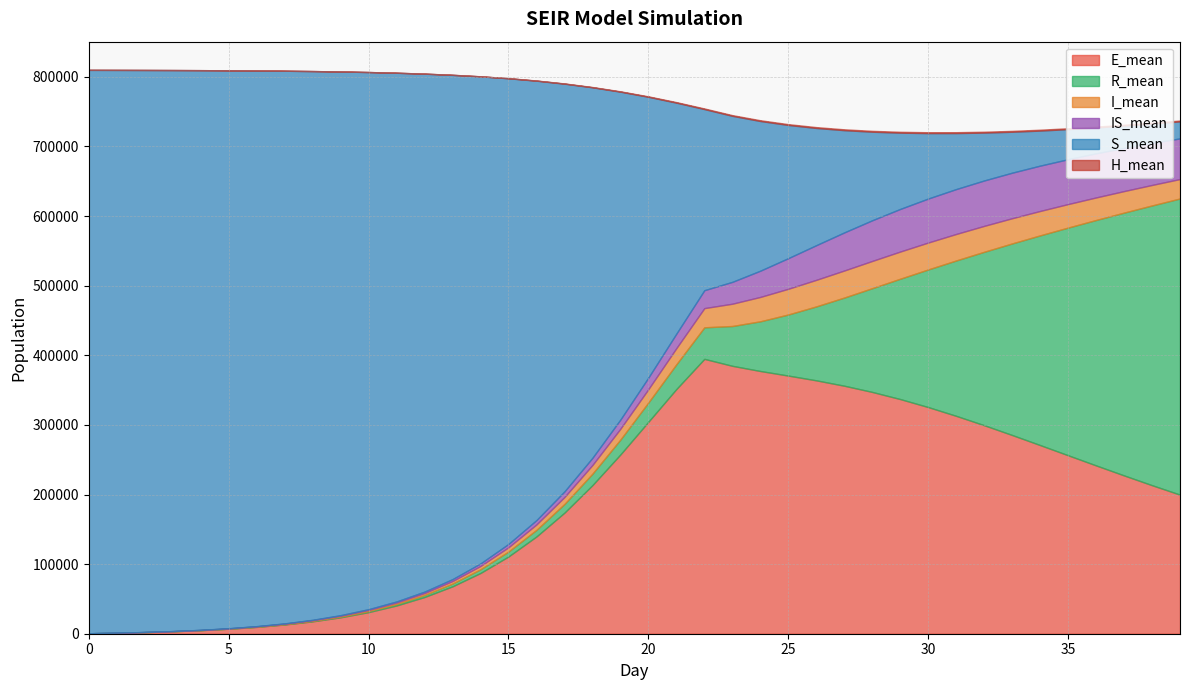

Is it true that H_mean equals 1910.1 at 30?

False